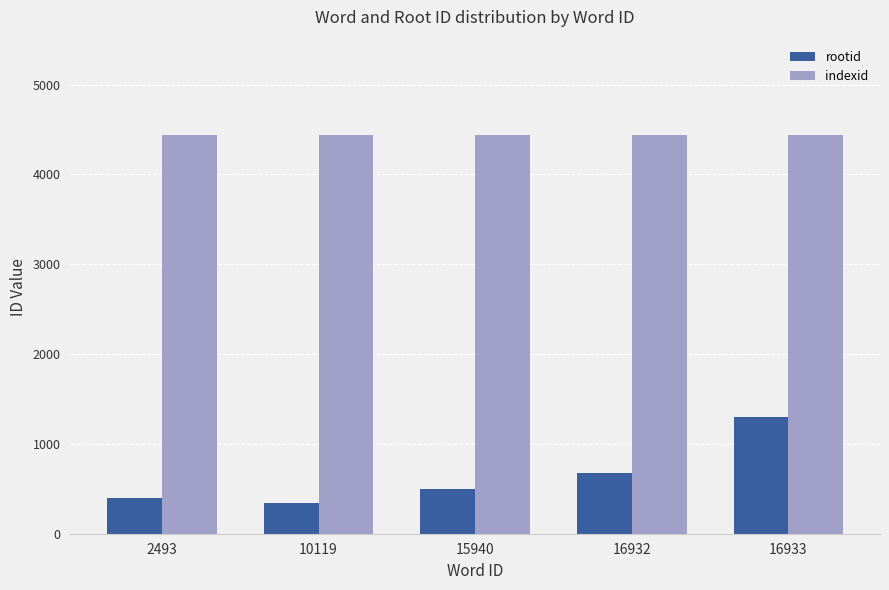

Reading left to right, extract all data points from this chart.

rootid: 403	344	503	677	1301
indexid: 4438	4438	4438	4438	4438